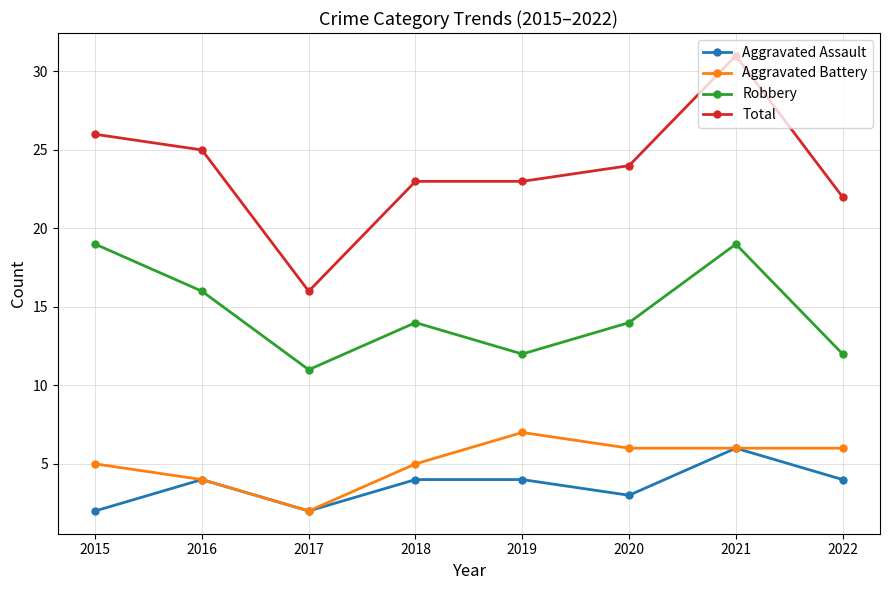

List the series in order of their peak value, lowest first.

Aggravated Assault, Aggravated Battery, Robbery, Total